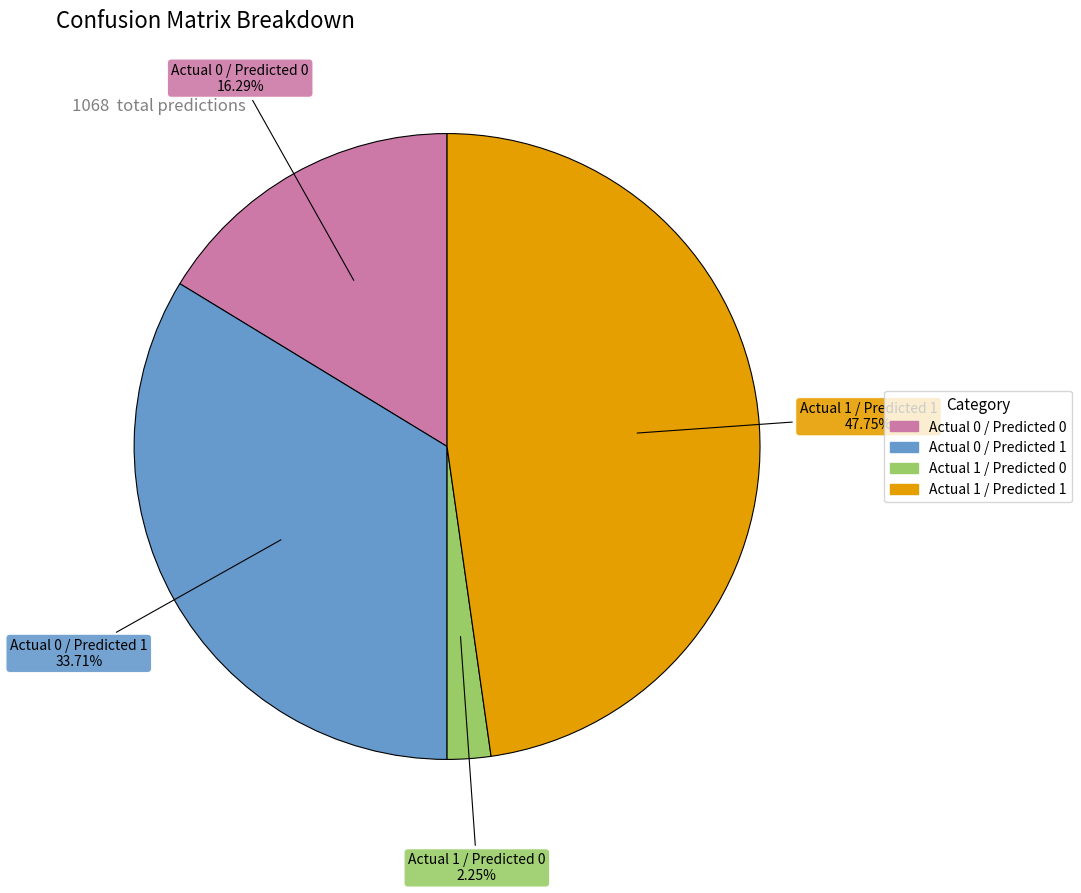

Is there a majority slice in this chart?

No